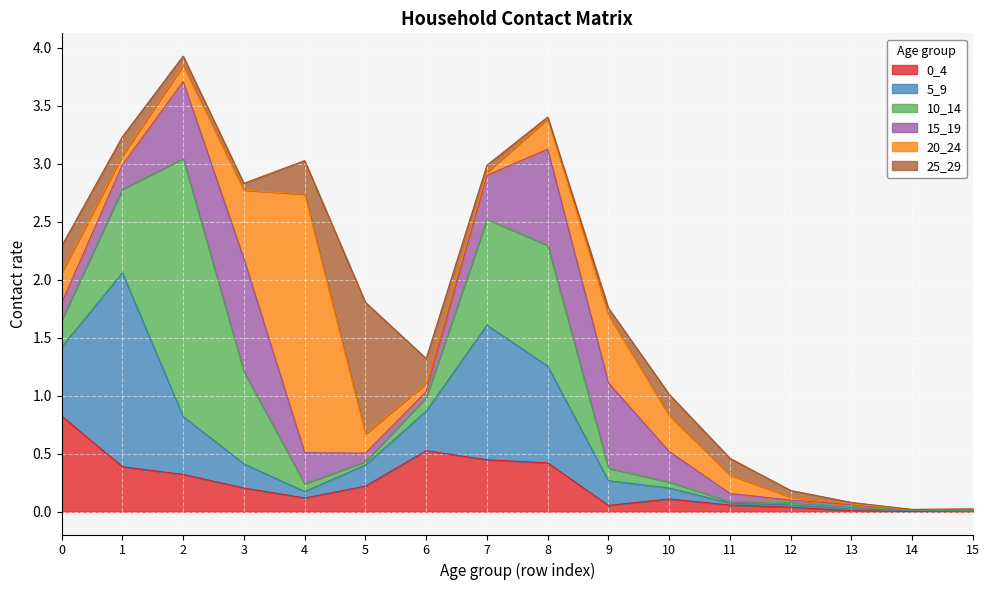

The 10_14 series shows 0.8 at 3. True or false?

True